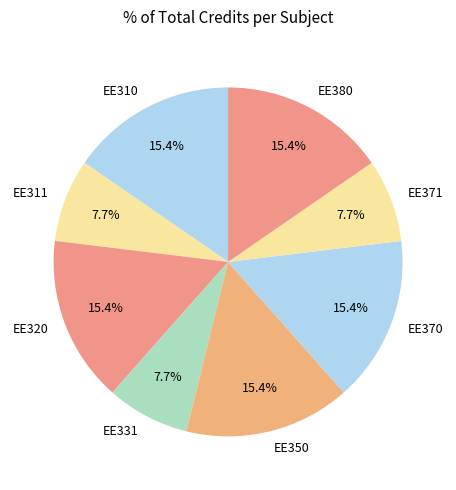

Is it true that EE331 is 8% of the pie?

True